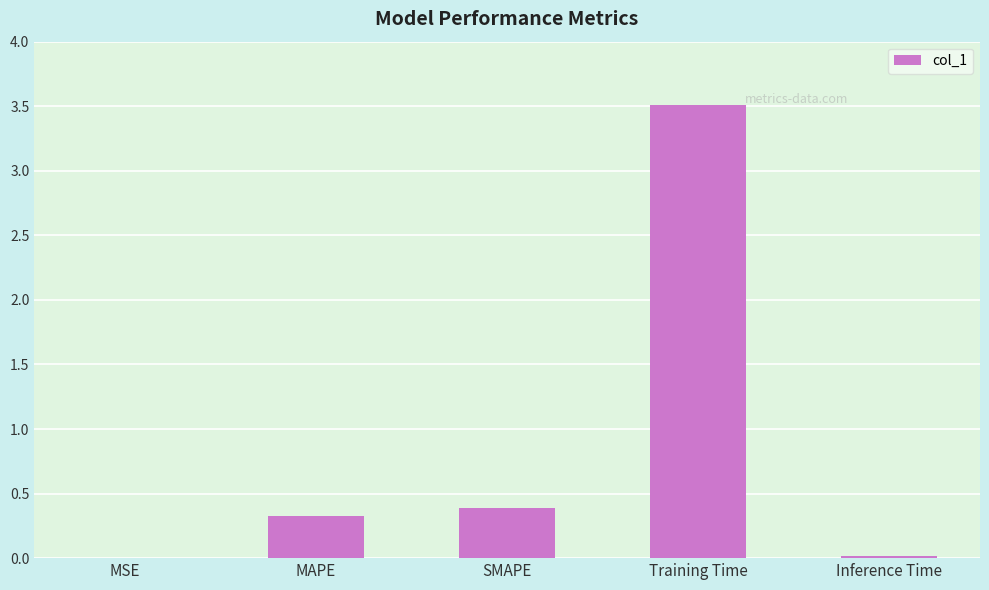

True or false: the data shows 0.4 at SMAPE.

True